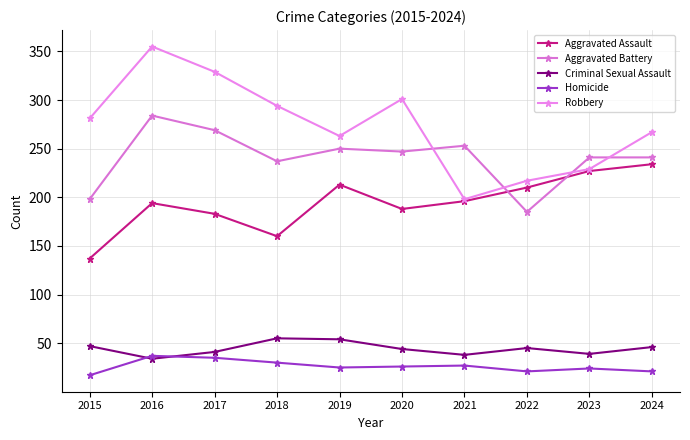

Is this an area chart (filled region under the line)?

No